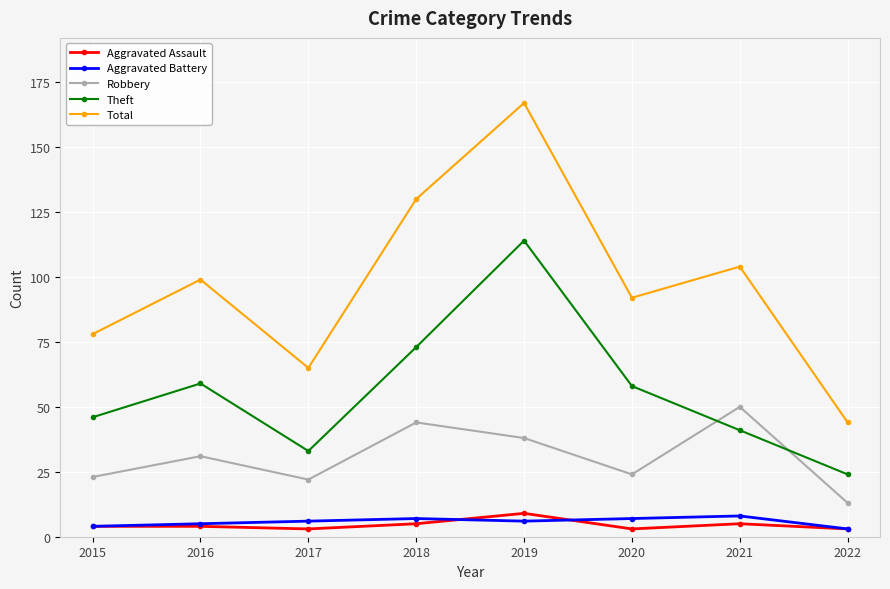

True or false: Theft has more than 0 points higher than both neighbors.

True